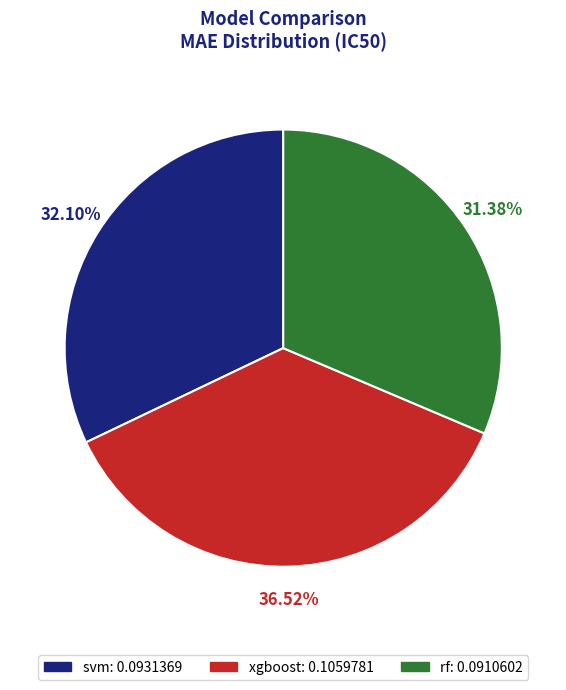

What percentage is the rf slice, to the nearest percent?

31%